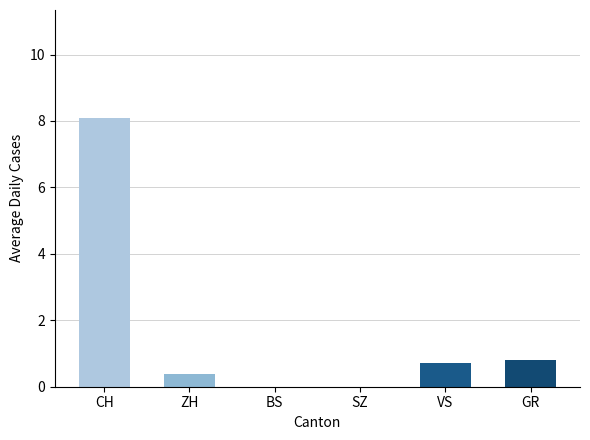

True or false: CH has a value of 1 at 7.

False